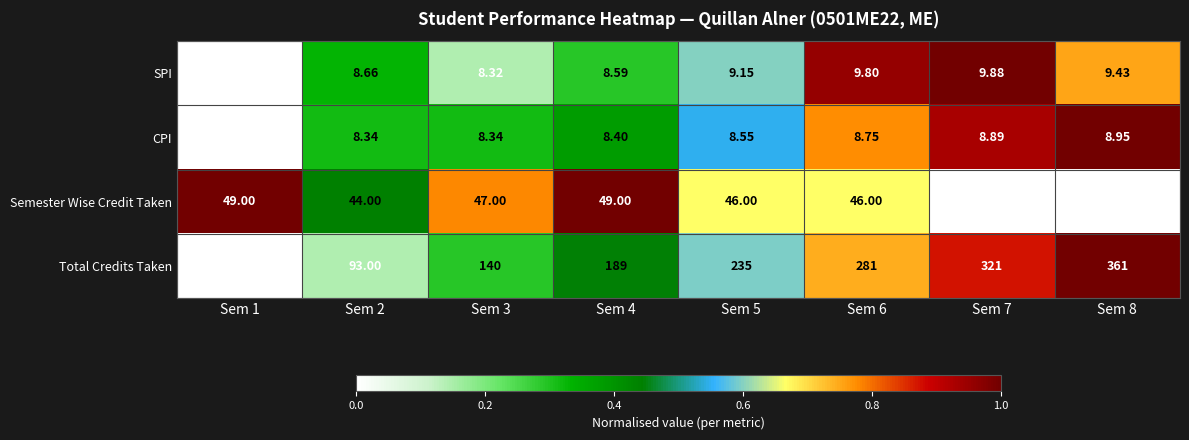

Which series changed the most between Sem 2 and Sem 4?

Total Credits Taken